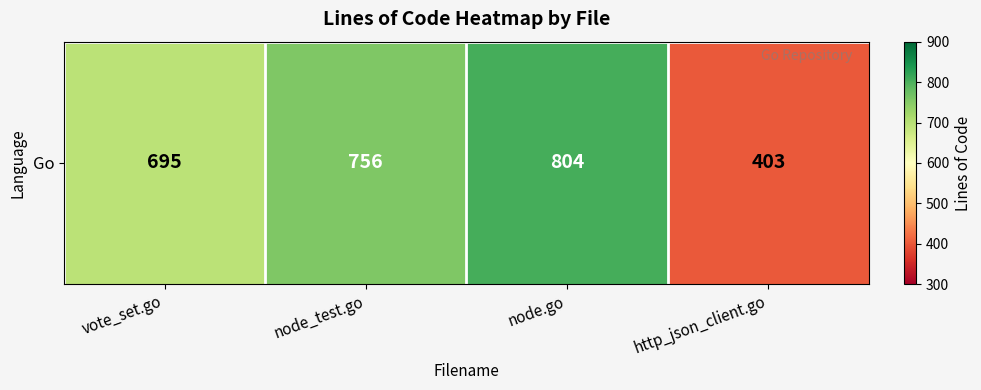

The value at vote_set.go is 695. True or false?

True